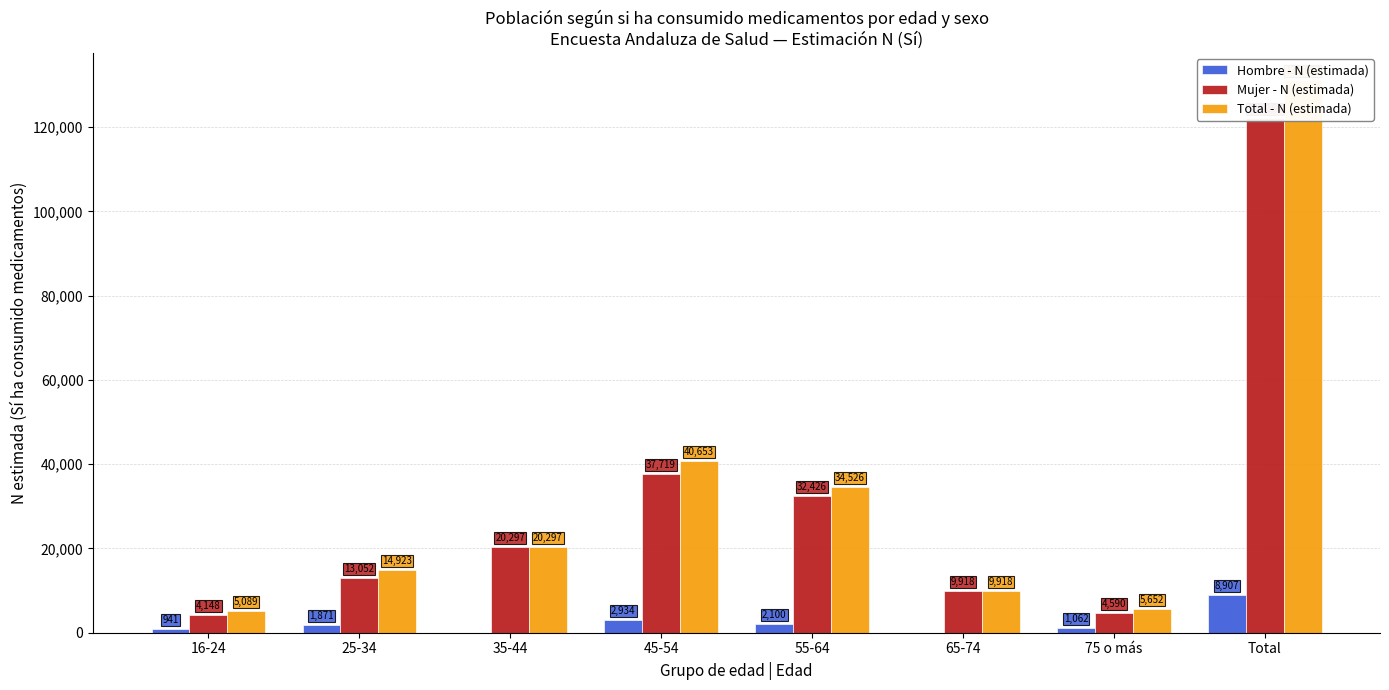

Rank the categories by Hombre - N (estimada) value from highest to lowest.

Total, 45-54, 55-64, 25-34, 75 o más, 16-24, 35-44, 65-74